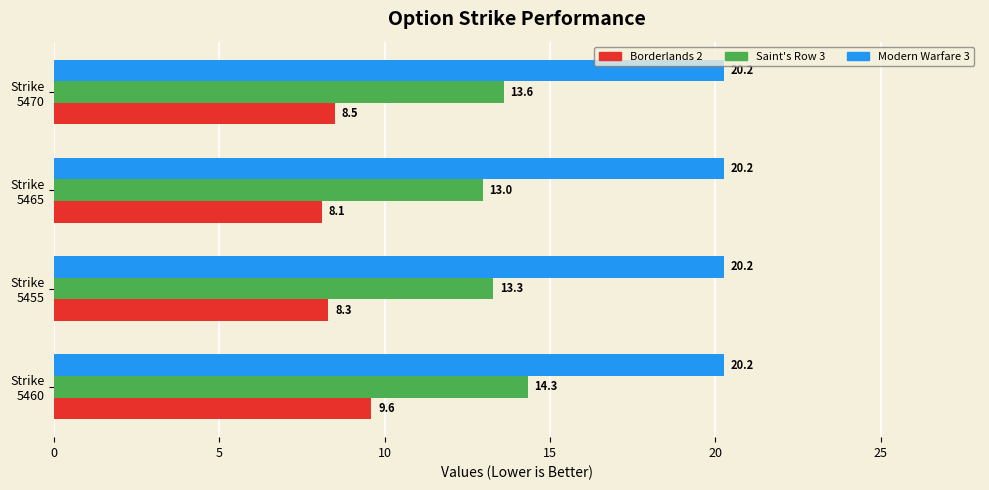

Which series has the largest range (max minus min)?

Borderlands 2